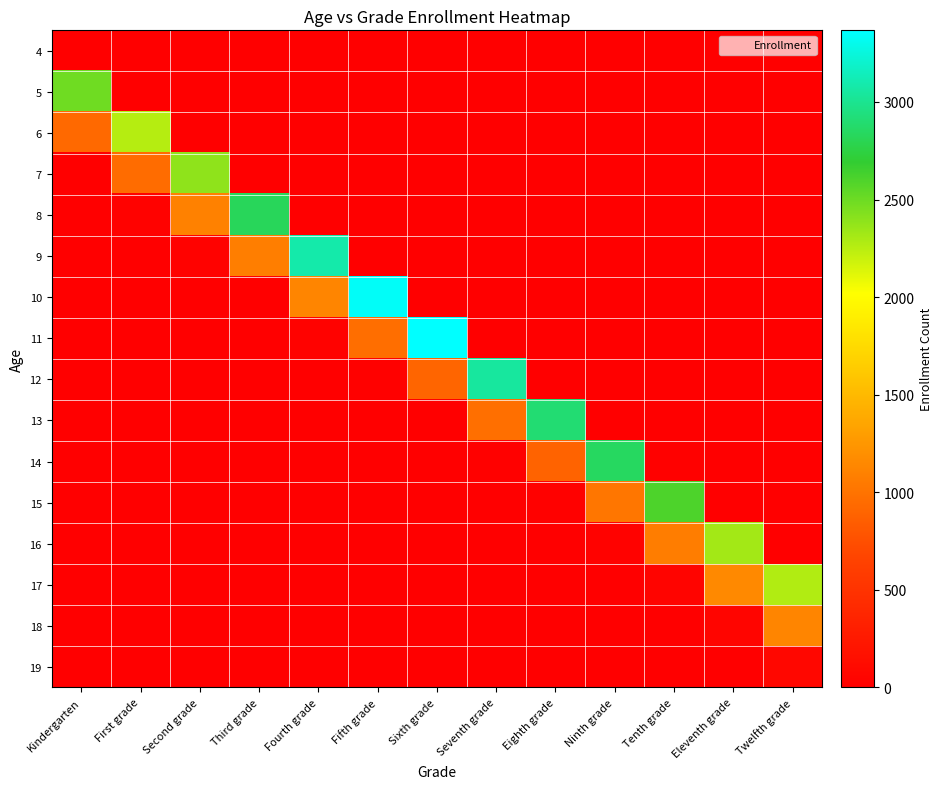

How many data points does each series have?

13